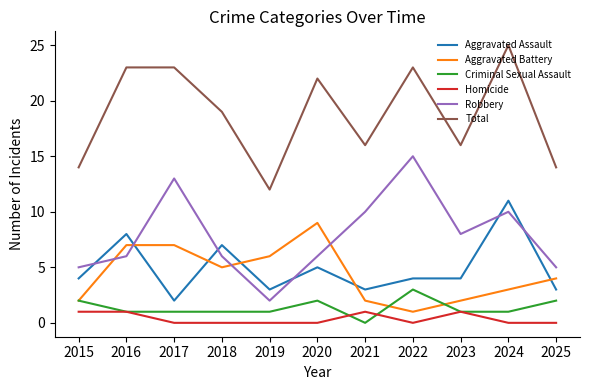

True or false: Homicide and Aggravated Battery cross at least once.

False